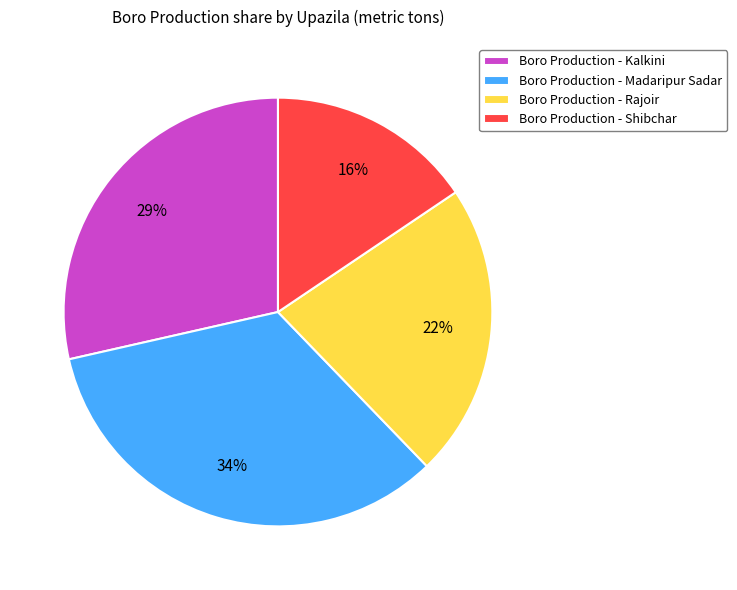

Which slice is the smallest?

Boro Production - Shibchar